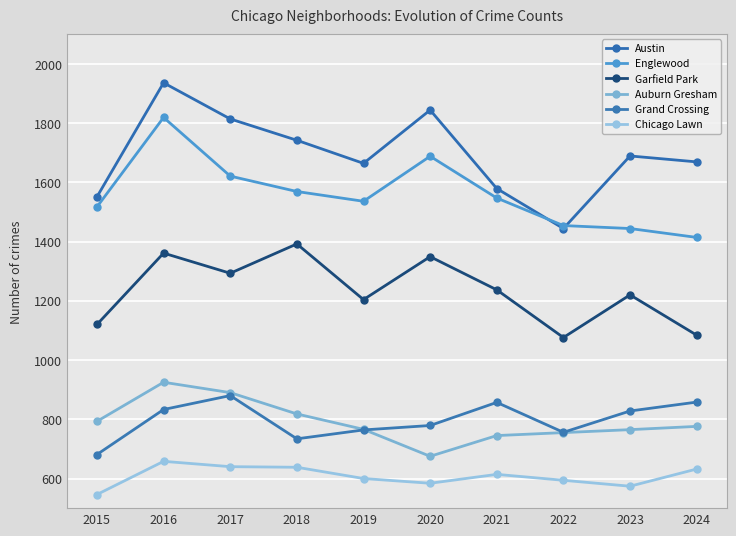

True or false: Grand Crossing has more than 0 interior local peaks.

True